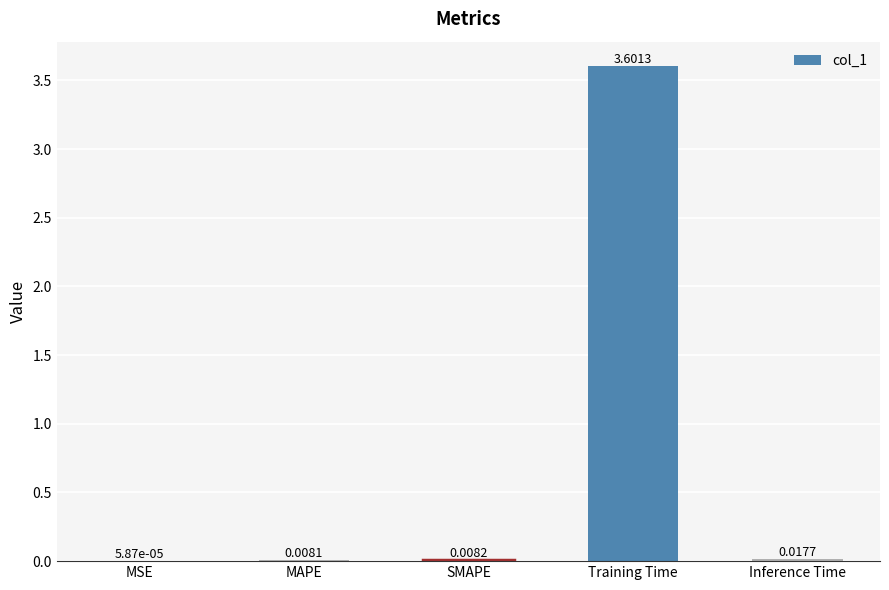

At which category does the chart reach its minimum across all series?

MSE